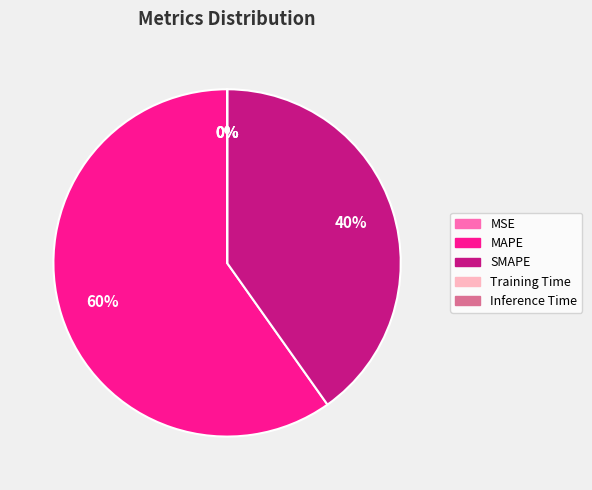

Is there a majority slice in this chart?

Yes